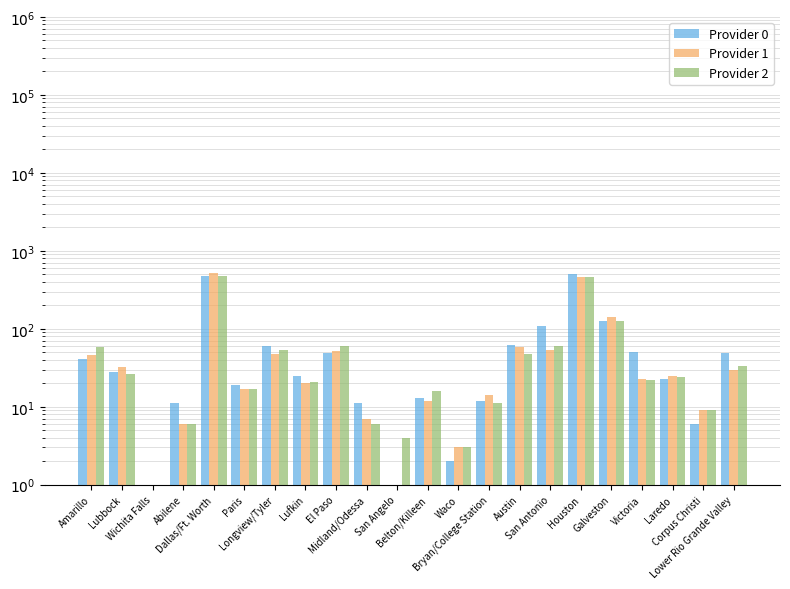

Which has a higher value, El Paso or Lower Rio Grande Valley?

El Paso